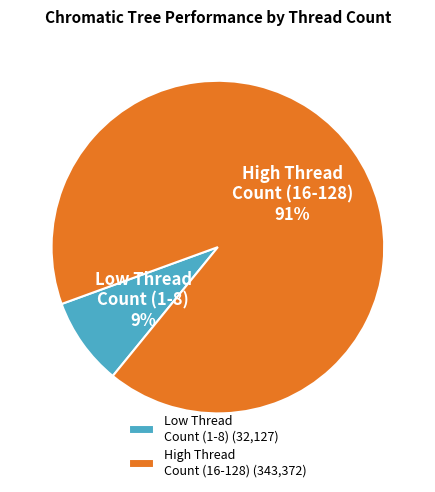

To the nearest percent, what is the average slice percentage?

50%